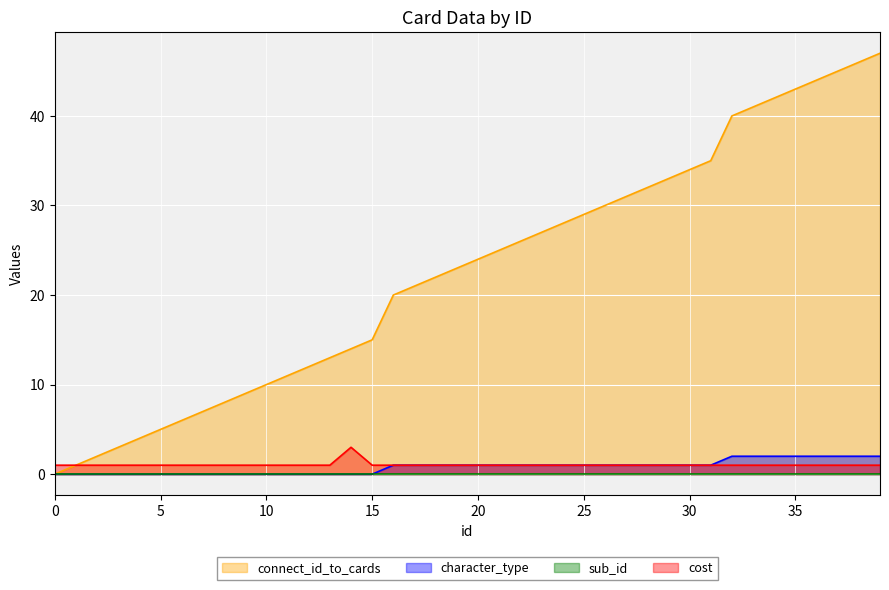

Which series has the largest range (max minus min)?

connect_id_to_cards